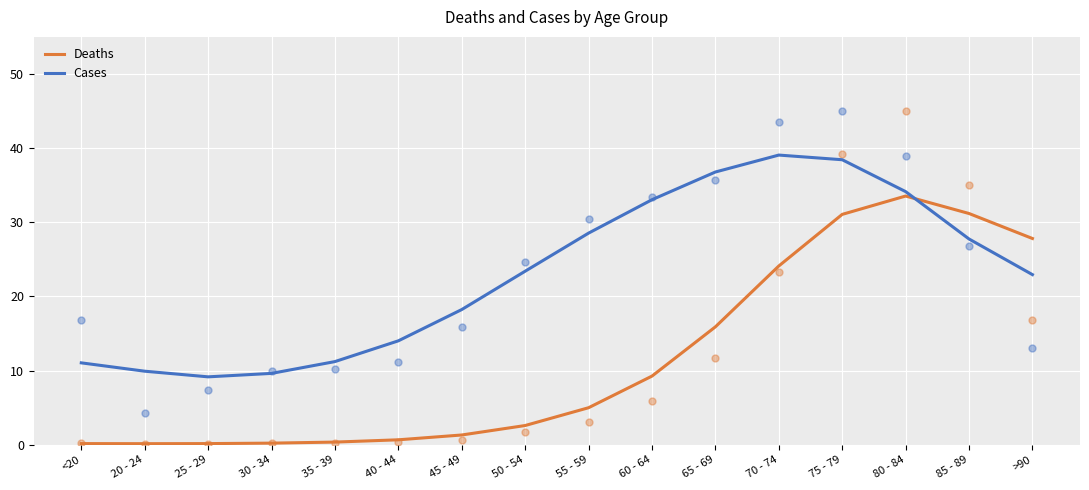

What are all the series names shown in the legend?

Deaths, Cases